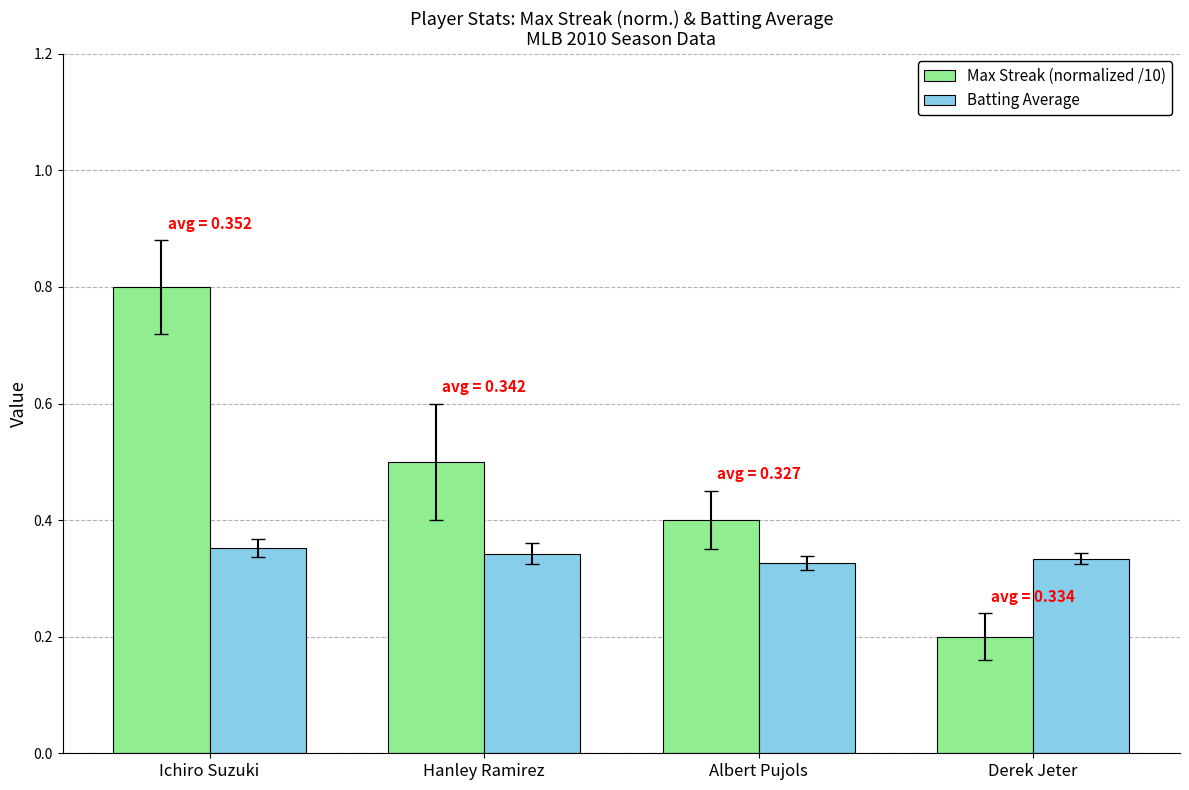

What is the label of the 1st bar from the right?

Derek Jeter